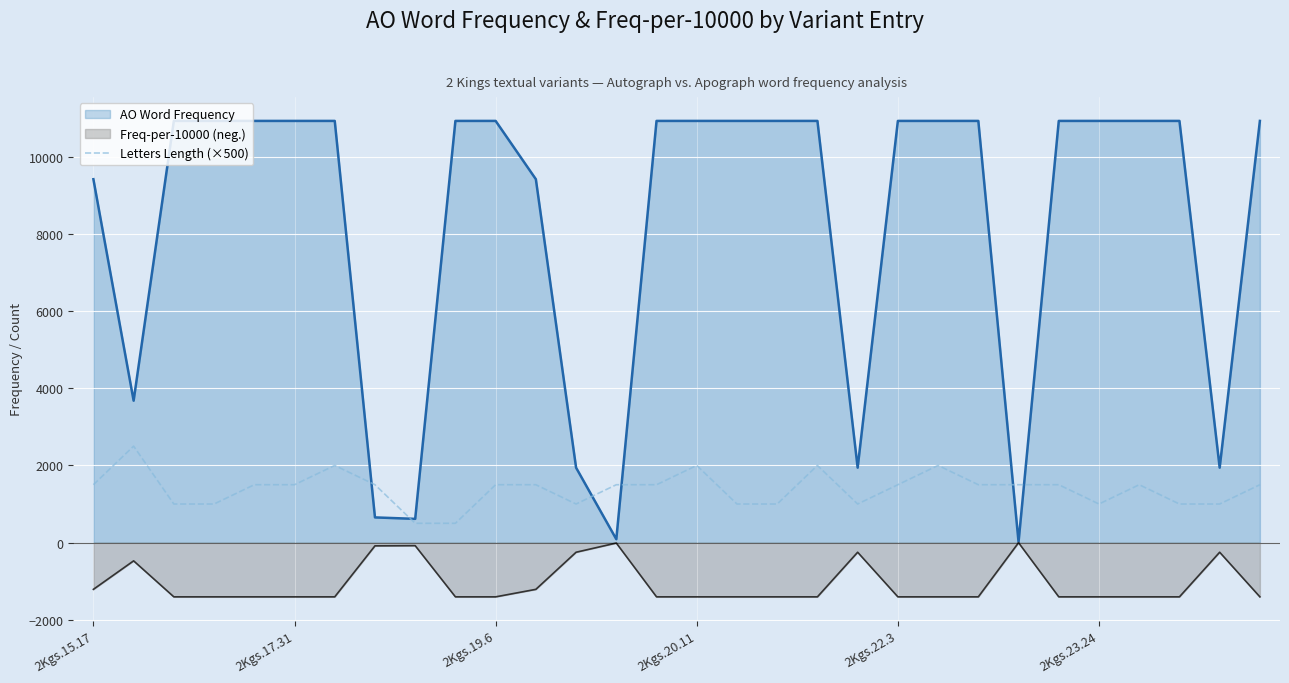

How many distinct data groups are displayed?

3